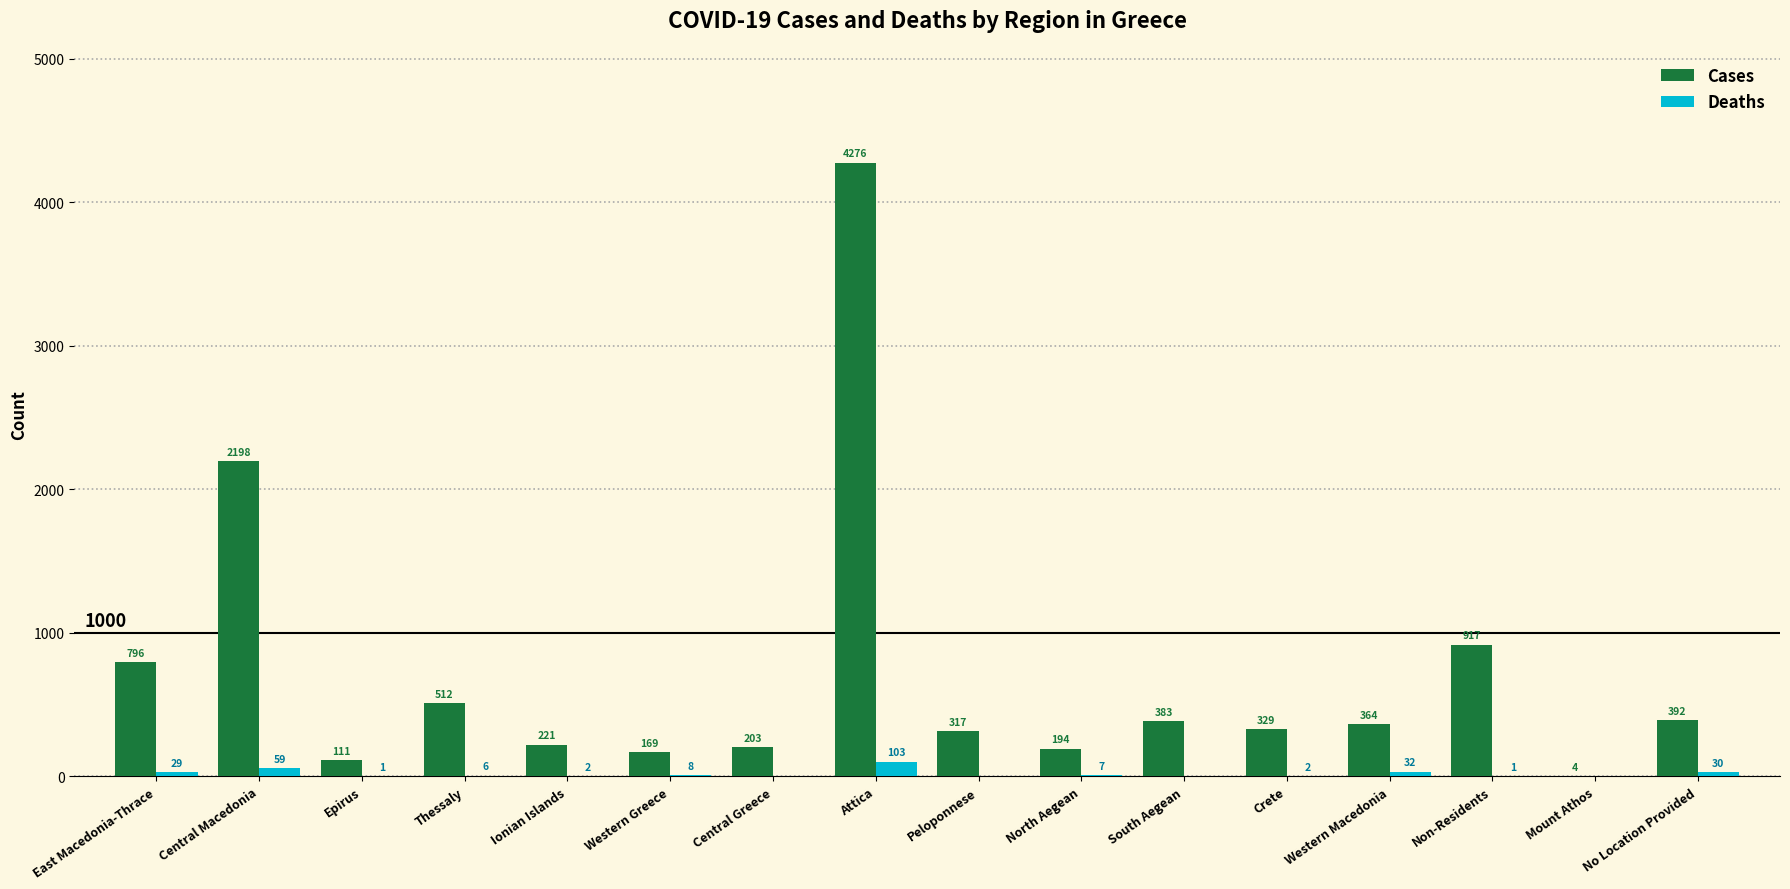

At which category does the chart reach its peak across all series?

Attica